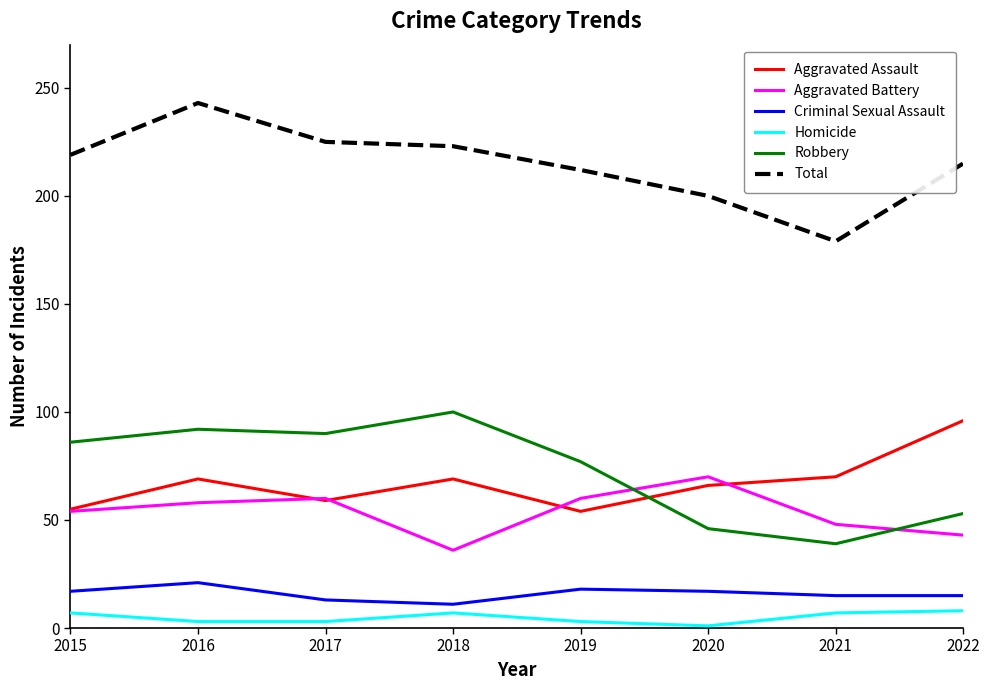

In Aggravated Assault, how many points are higher than both neighbors (excluding endpoints)?

2